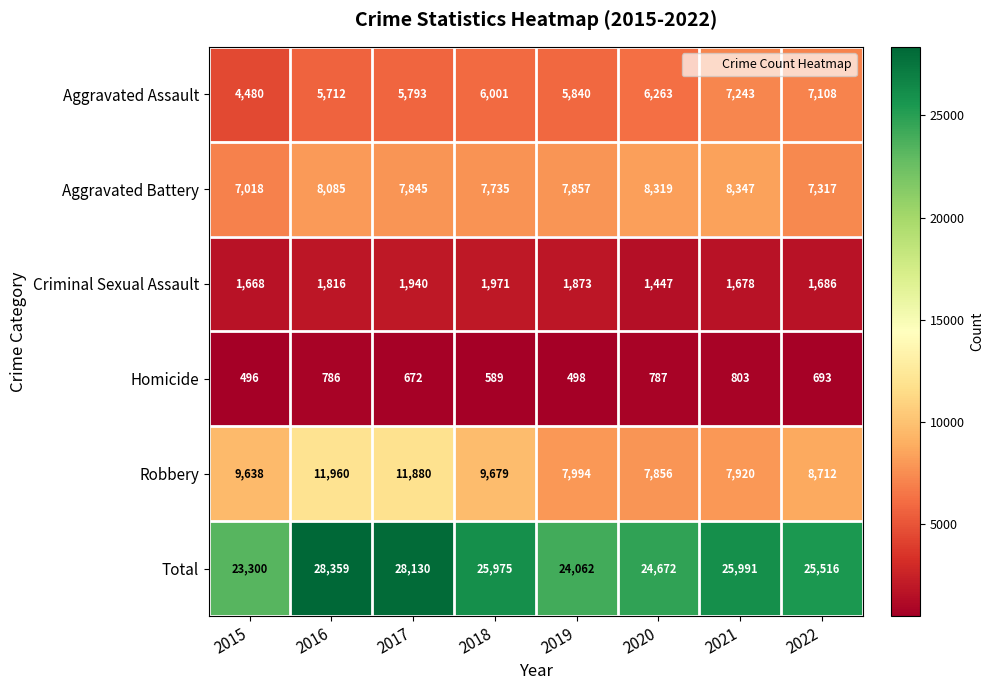

Which category has the lowest value across all series?

2015